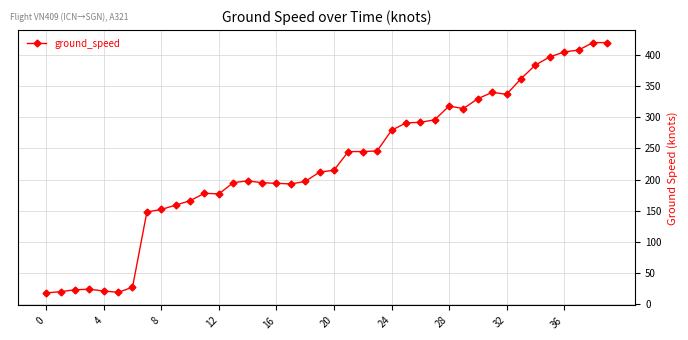

What is the difference between the maximum and minimum values?

402